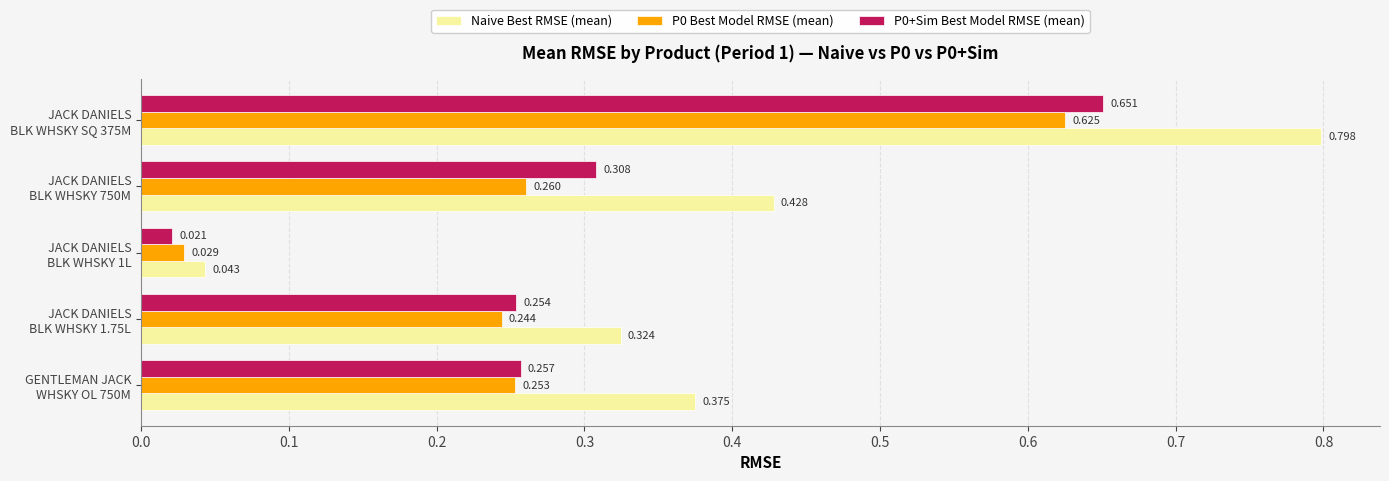

Which series has the largest range (max minus min)?

Naive Best RMSE (mean)